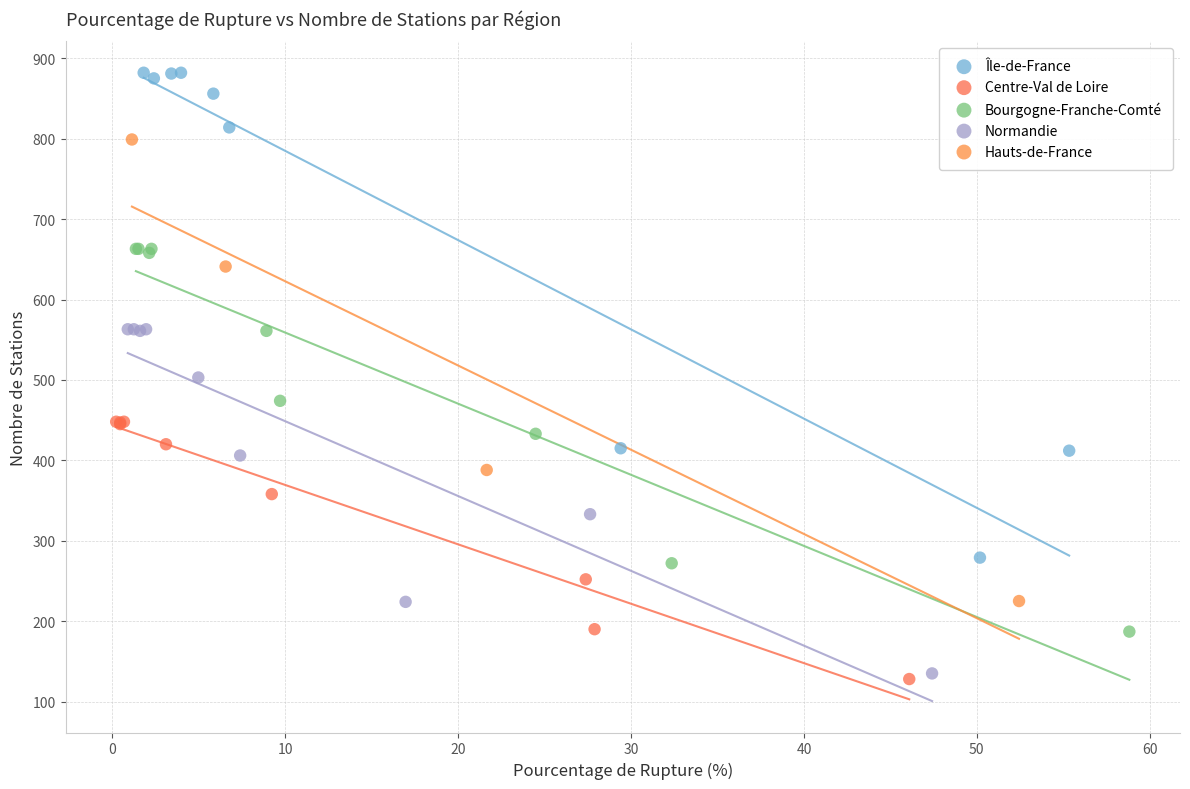

What are all the series names shown in the legend?

Île-de-France, Centre-Val de Loire, Bourgogne-Franche-Comté, Normandie, Hauts-de-France